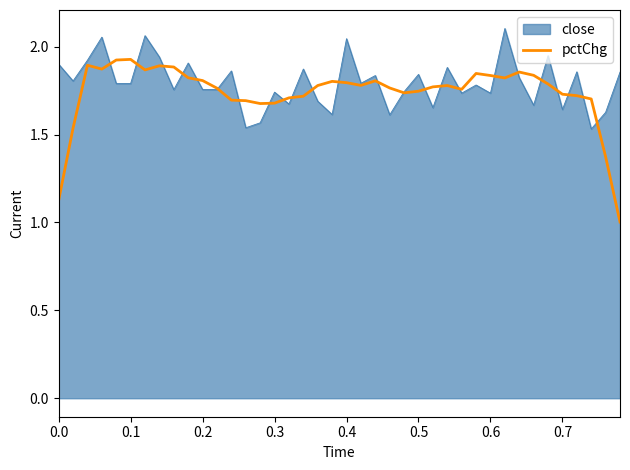

List the series in order of their peak value, lowest first.

pctChg, close